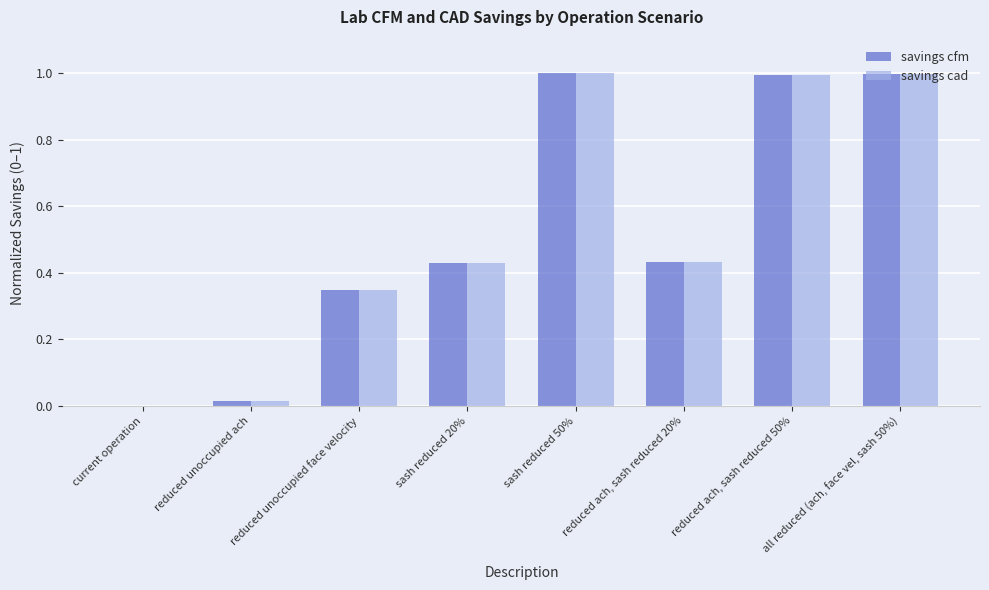

What is the total value across all series at all reduced (ach, face vel, sash 50%)?

2.0